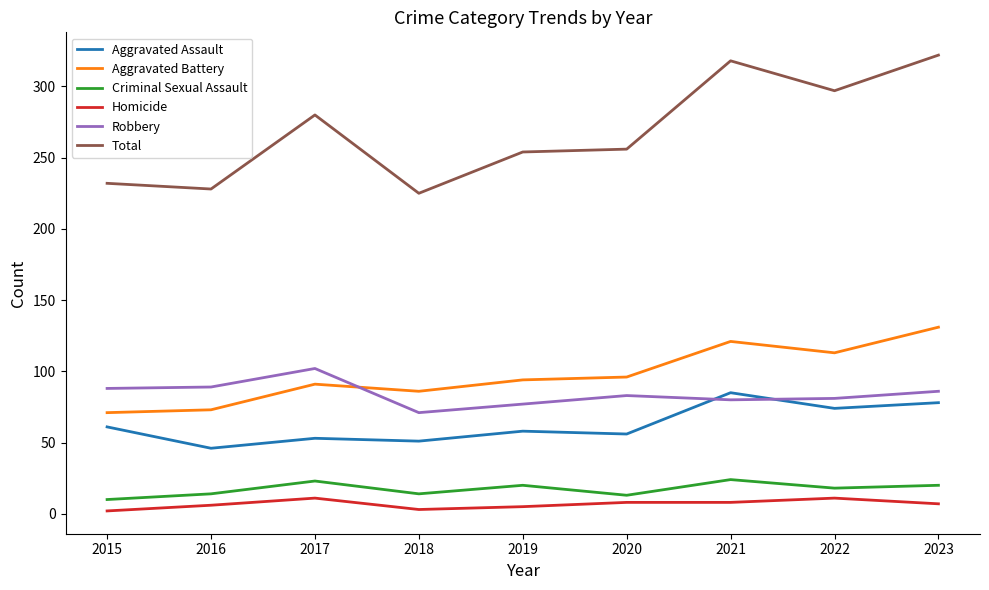

What is the total value across all series at 2021?

636